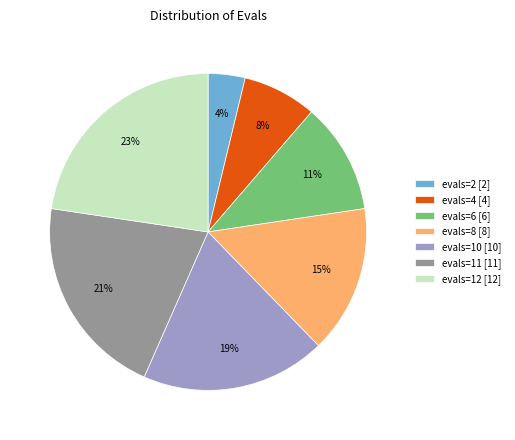

Does any single category account for the majority?

No